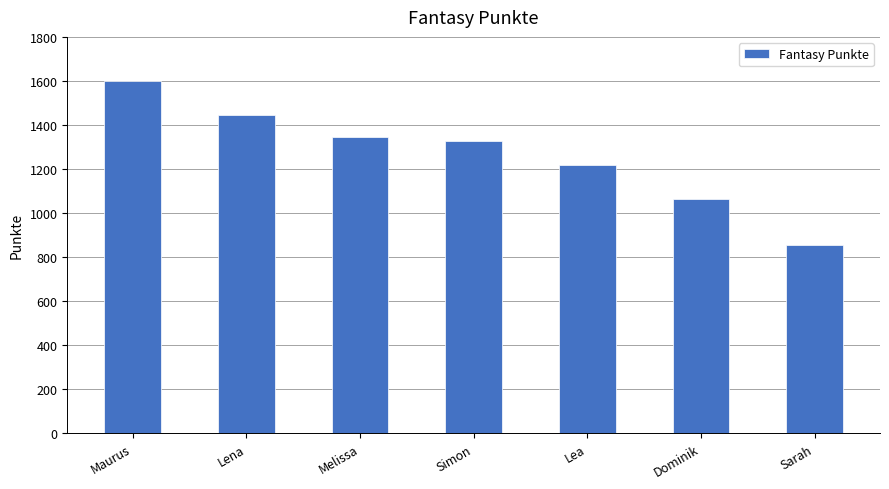

What is the sum of all values?

8855